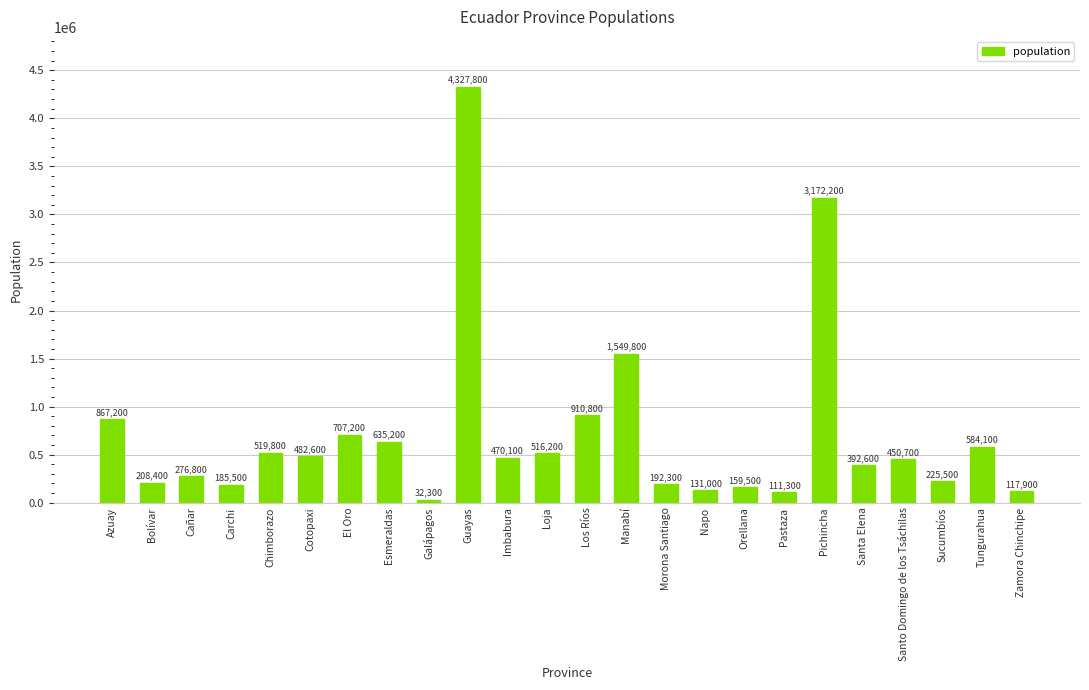

What is the change in value from Galápagos to Napo?

+98700